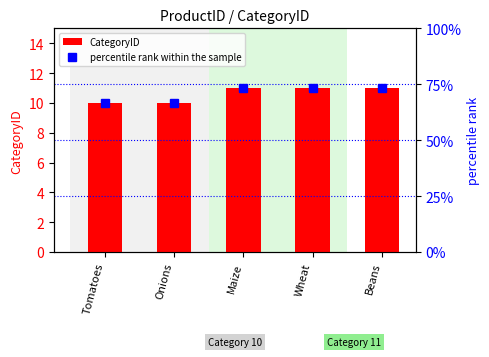

Rank the series by their maximum value, from highest to lowest.

percentile rank within the sample, CategoryID